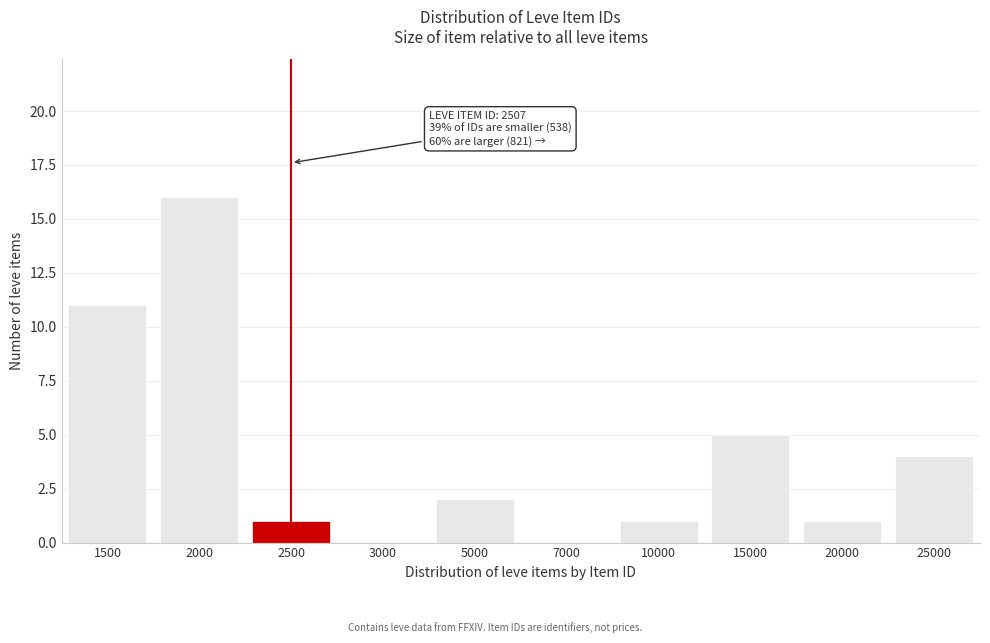

Reading left to right, transcribe all the data shown in this chart.

1500=11	2000=16	2500=1	3000=0	5000=2	7000=0	10000=1	15000=5	20000=1	25000=4